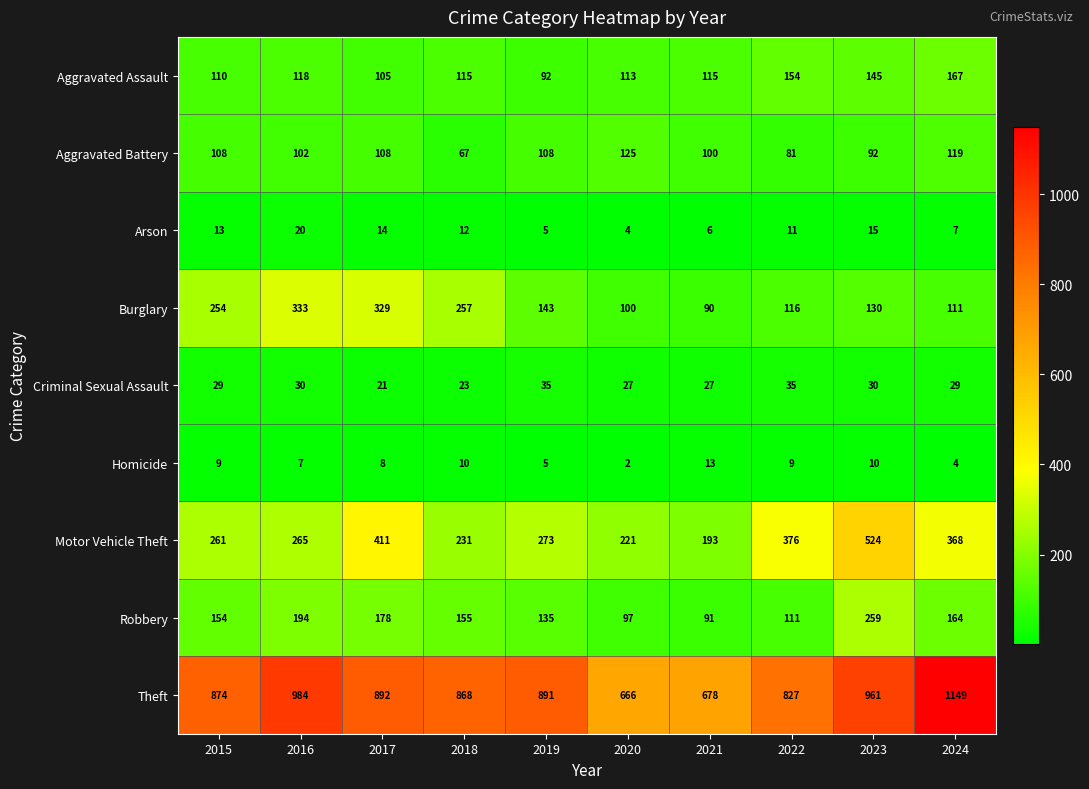

What value does the Criminal Sexual Assault series have at 2015?

29